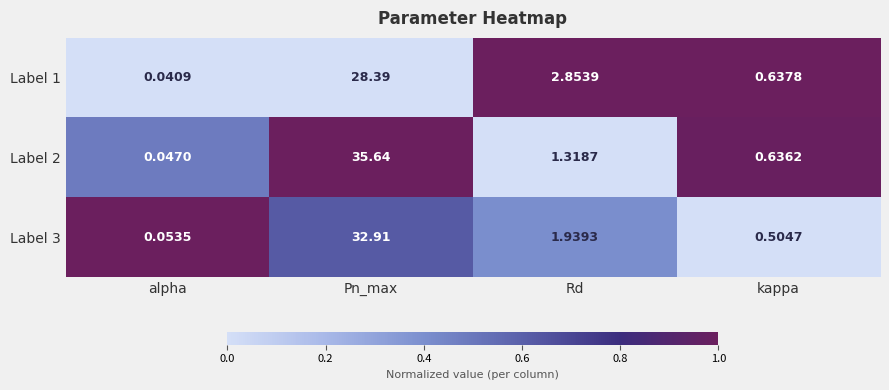

How many distinct data groups are displayed?

3